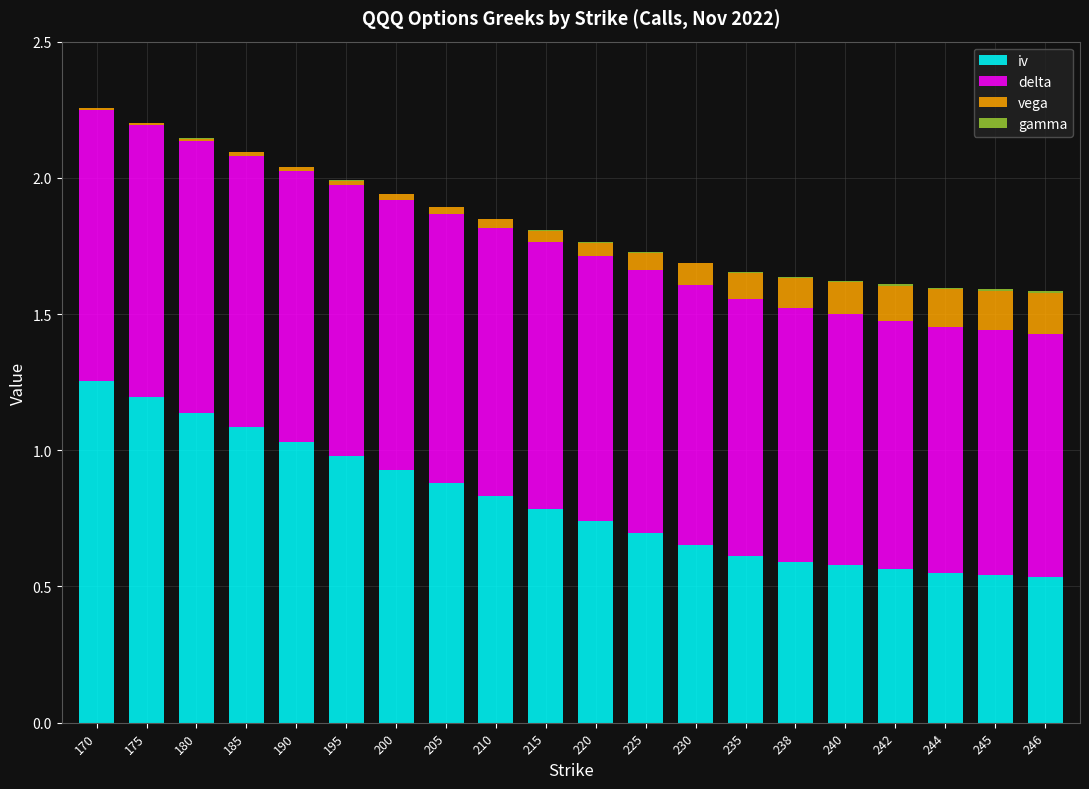

What is the sum of the iv values at 180 and 238?

1.7